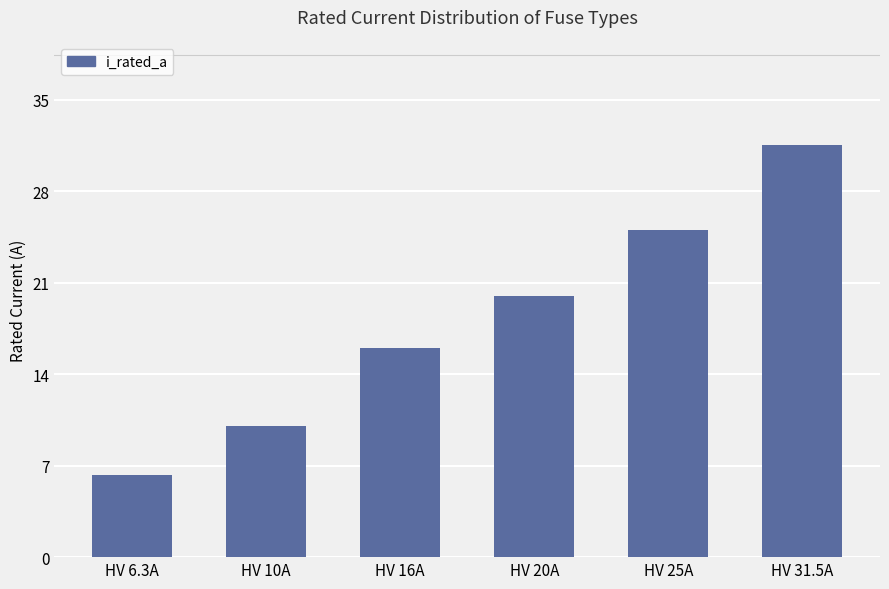

What is the change in value from HV 16A to HV 25A?

+9.0